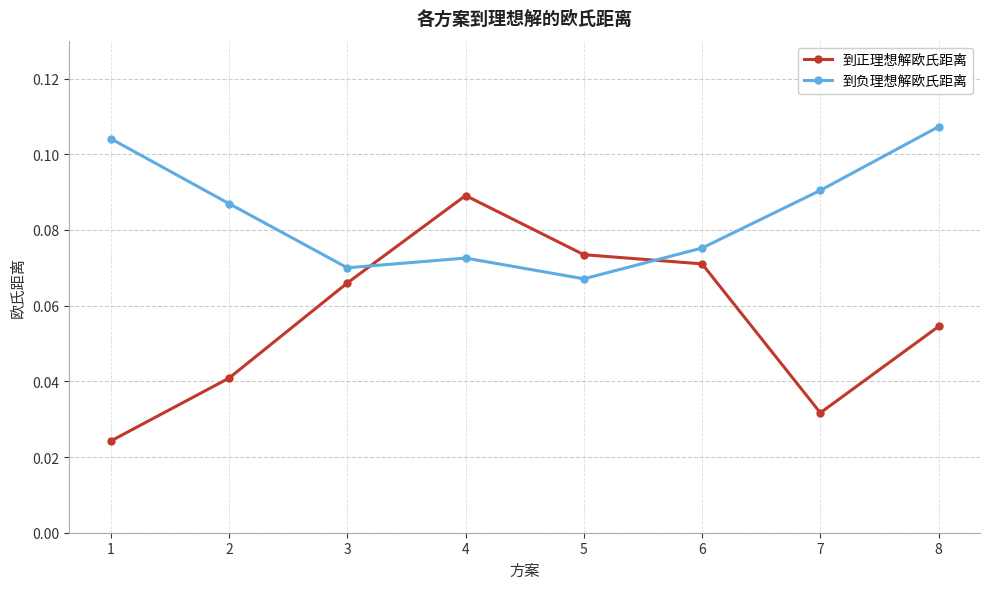

Which category has the highest value across all series?

8